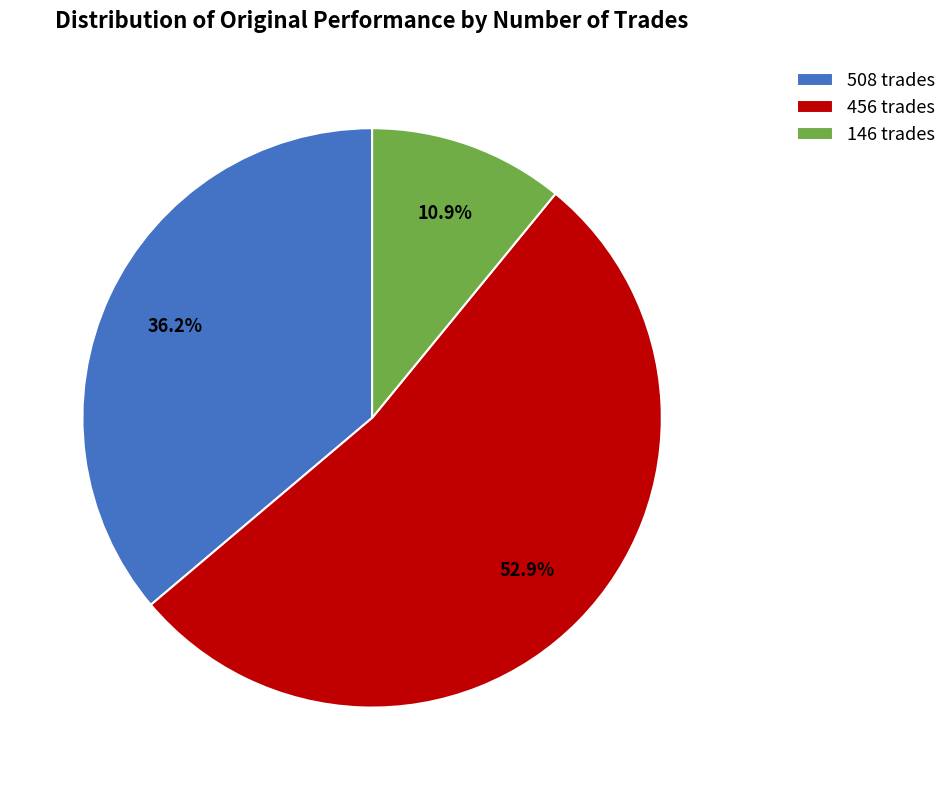

Which category has the biggest portion of the pie?

456